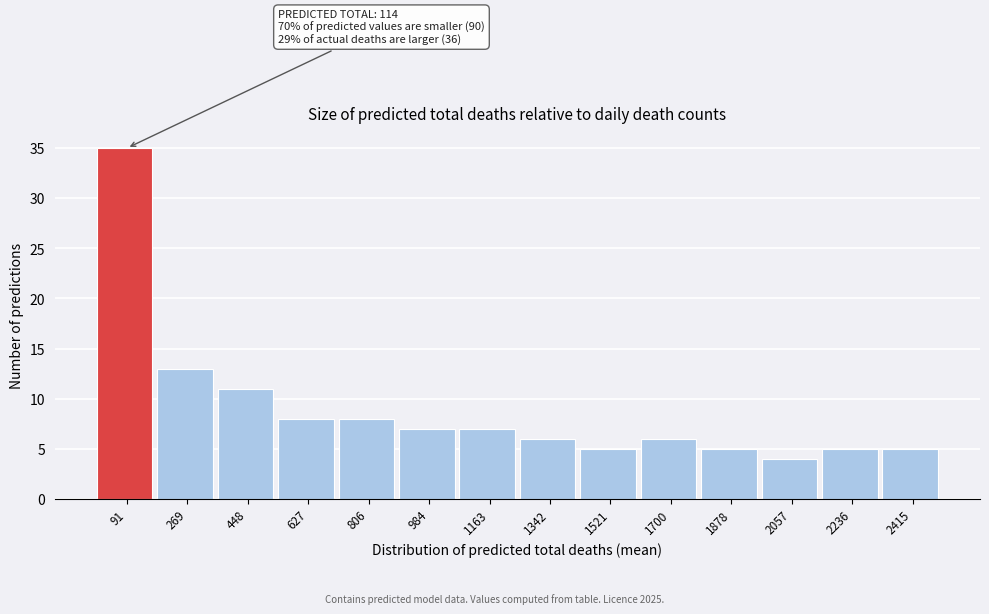

Which range on the x-axis has the tallest bar?

0 to 180